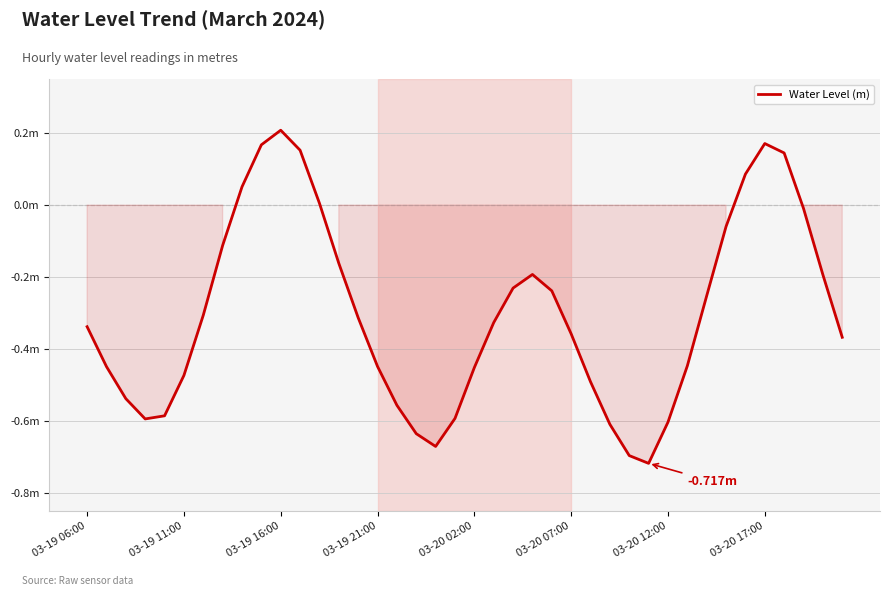

Is this an area chart (filled region under the line)?

Yes